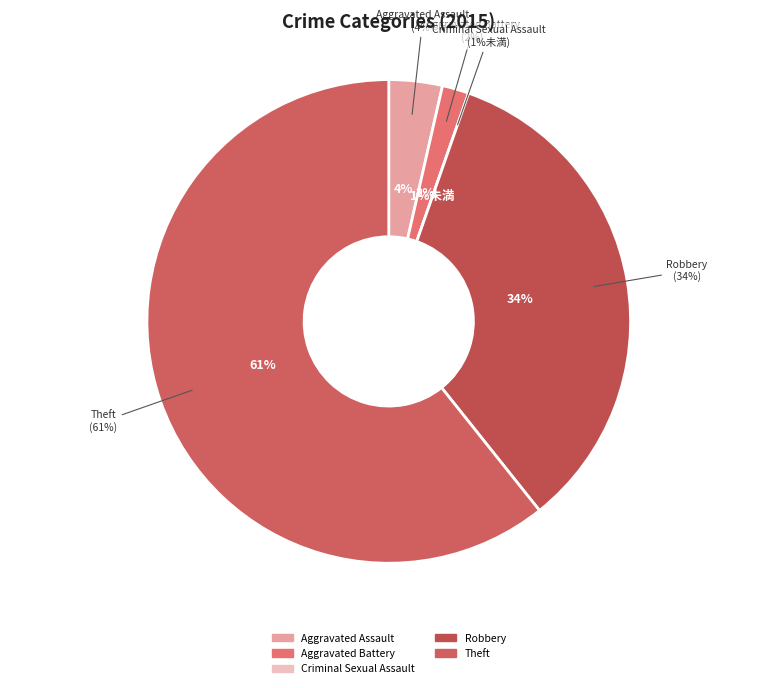

To the nearest percent, what is the combined percentage of Aggravated Battery and Criminal Sexual Assault?

2%